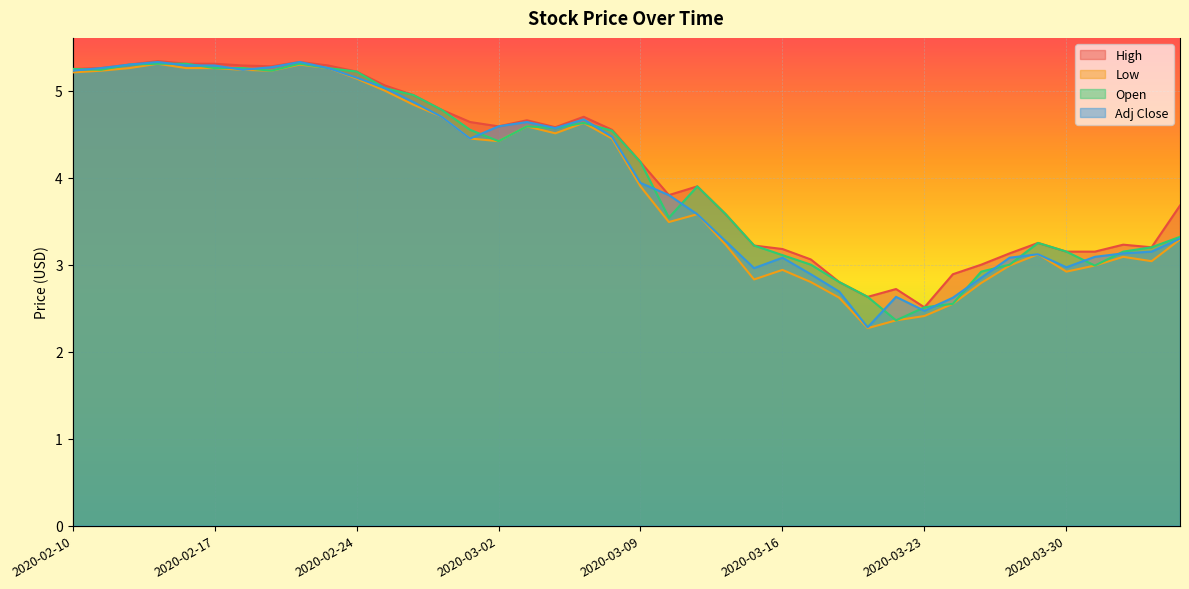

What is the difference between the maximum and minimum values in the Low series?

3.0